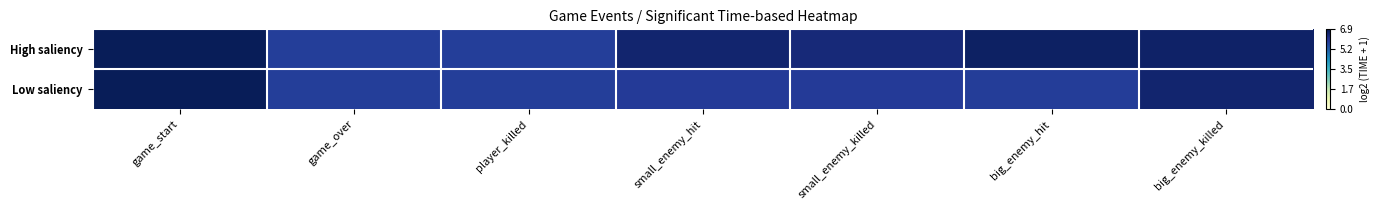

Which series has the largest total across all categories?

High saliency